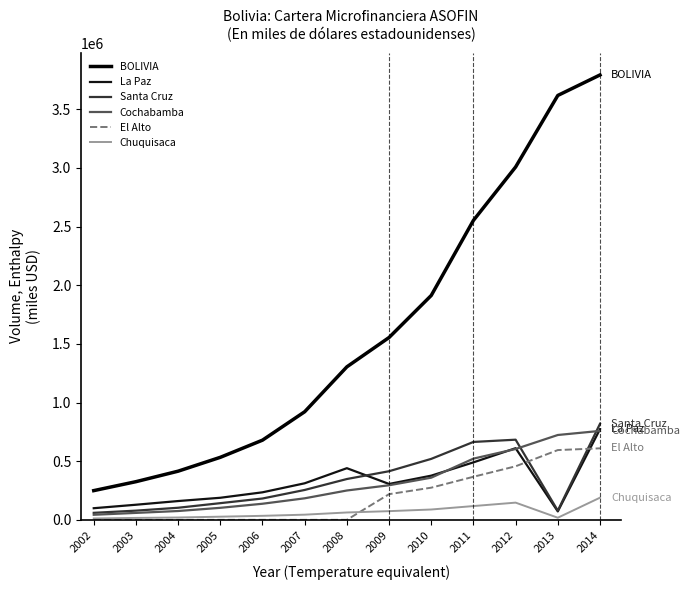

Reading left to right, list all the values displayed in this chart.

BOLIVIA: 249055	325331	414813	532931	679278	921464	1304301	1554338	1912750	2552601	3007853	3617678	3792496
La Paz: 99150	128755	160211	188193	234718	311560	440360	305901	376692	489930	610820	71965	772716
Santa Cruz: 59842	78430	103094	142226	181889	254726	348049	414391	519686	664101	683287	78592	818568
Cochabamba: 43266	59189	75230	102504	137253	183586	250183	294784	359546	521735	603880	723281	758106
El Alto: 0	0	0	0	0	0	0	218900	274206	367152	456501	594793	609655
Chuquisaca: 11589	16564	19987	26959	34249	44112	62804	74113	88160	117483	146750	18028	188889